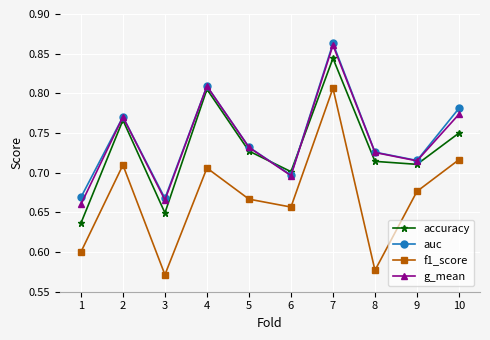

How many lines are shown in the chart?

4